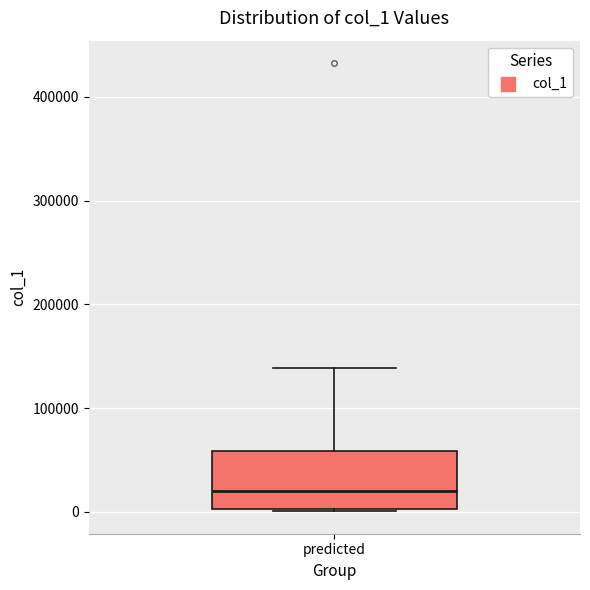

Read this box plot against the y-axis: the position of the median line, the range covered by the box, and the ends of both whiskers. The values are not printed on the chart, so give them approximately, as read against the axis.

median 20000, box 0 to 60000, whiskers 0 to 140000